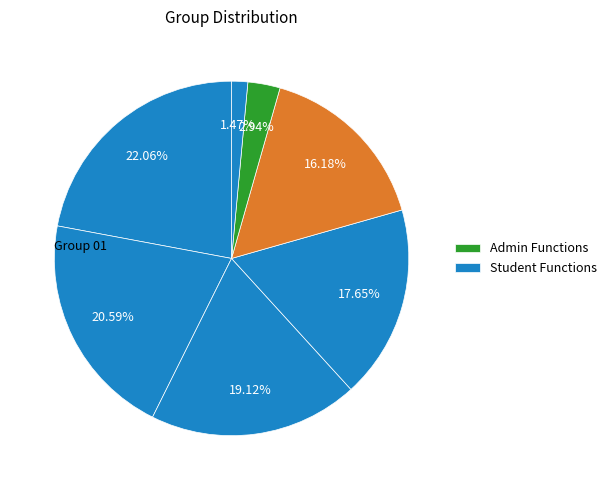

Is there any slice that represents more than half of the pie?

No